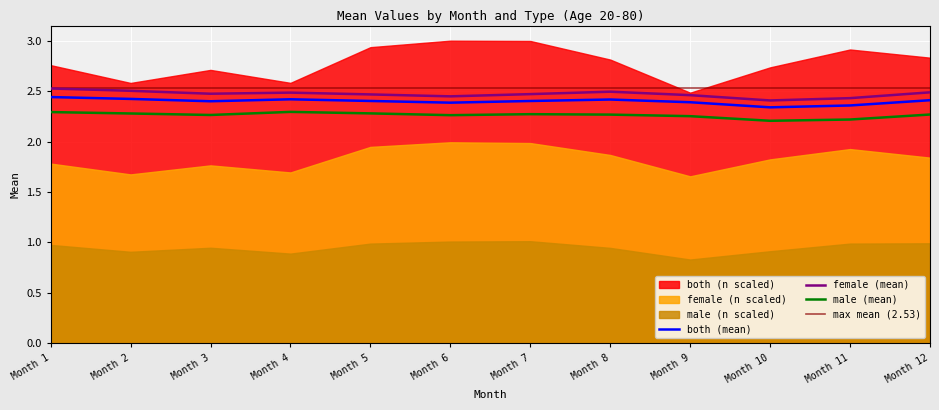

True or false: female (mean) and male (mean) intersect in this chart.

False